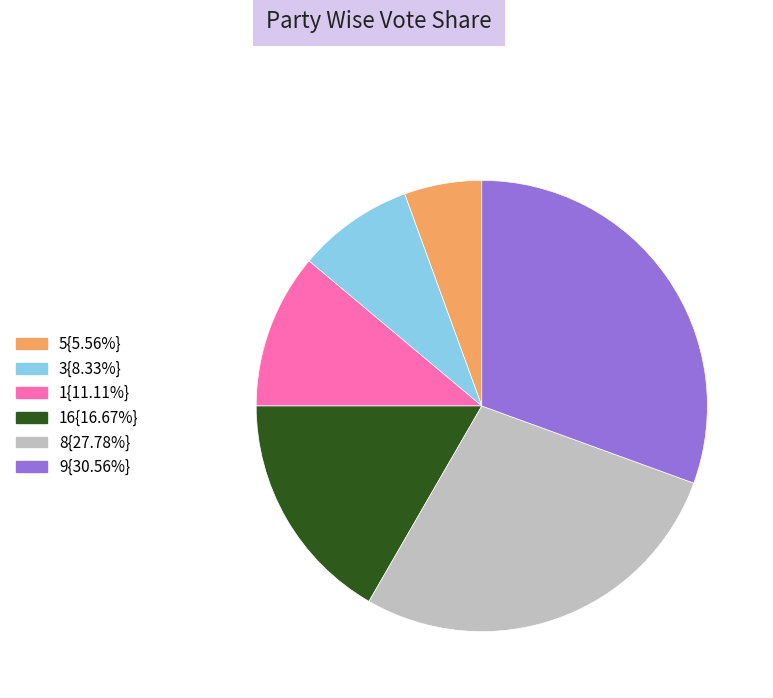

Is there a majority slice in this chart?

No